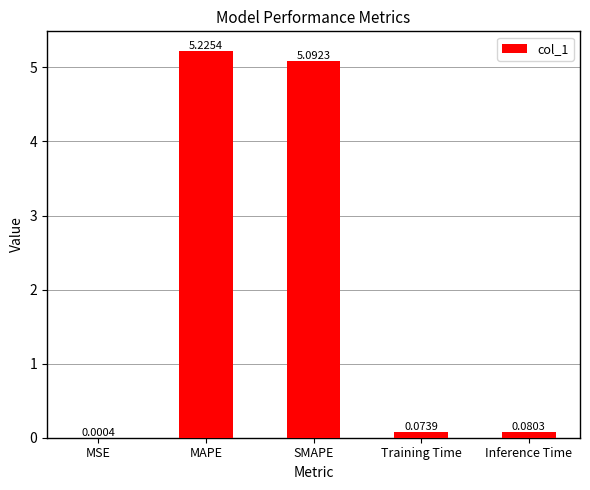

Which label corresponds to the largest value in the chart?

MAPE